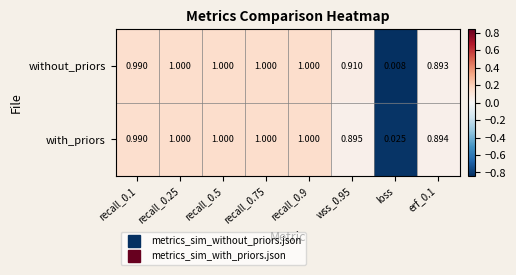

Rank the series by their average value, from highest to lowest.

with_priors, without_priors